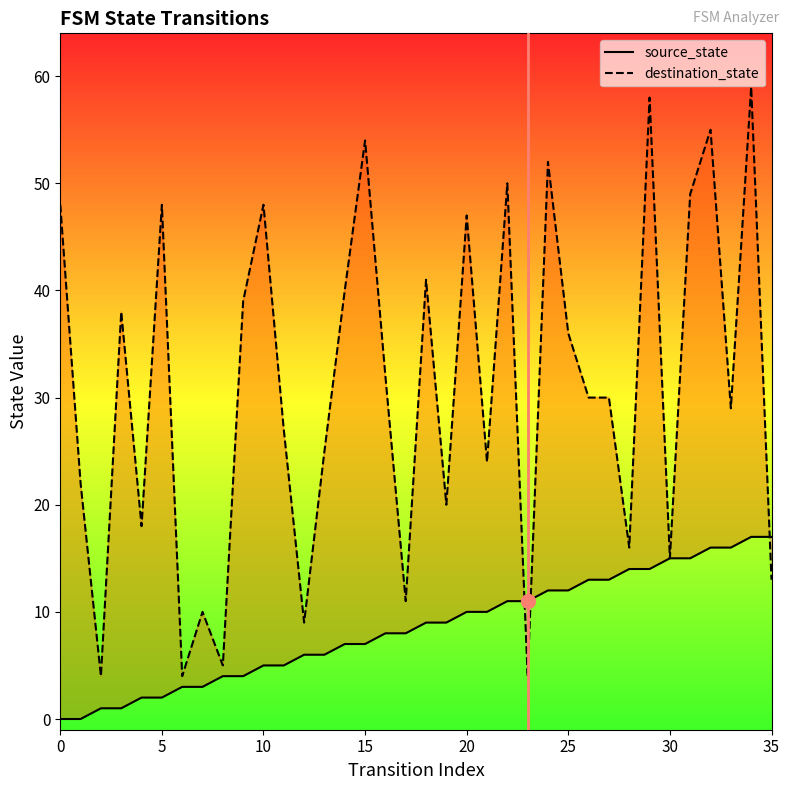

Is it true that destination_state equals 2 at 10?

False